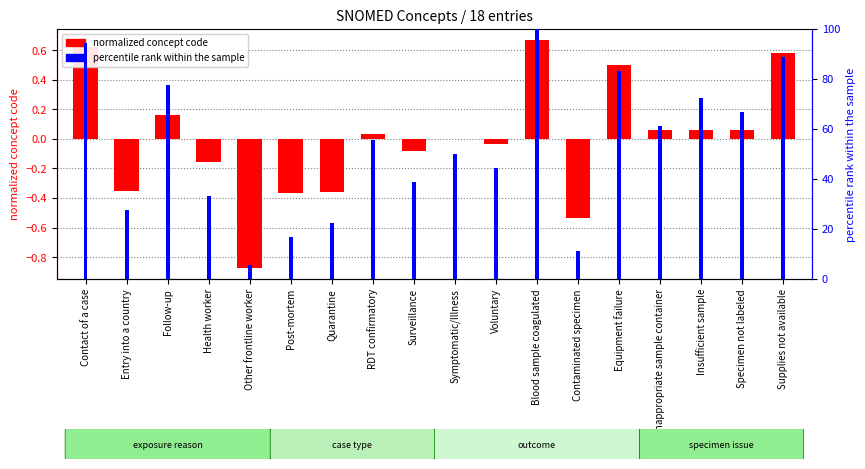

What is the minimum value for percentile rank?

5.6